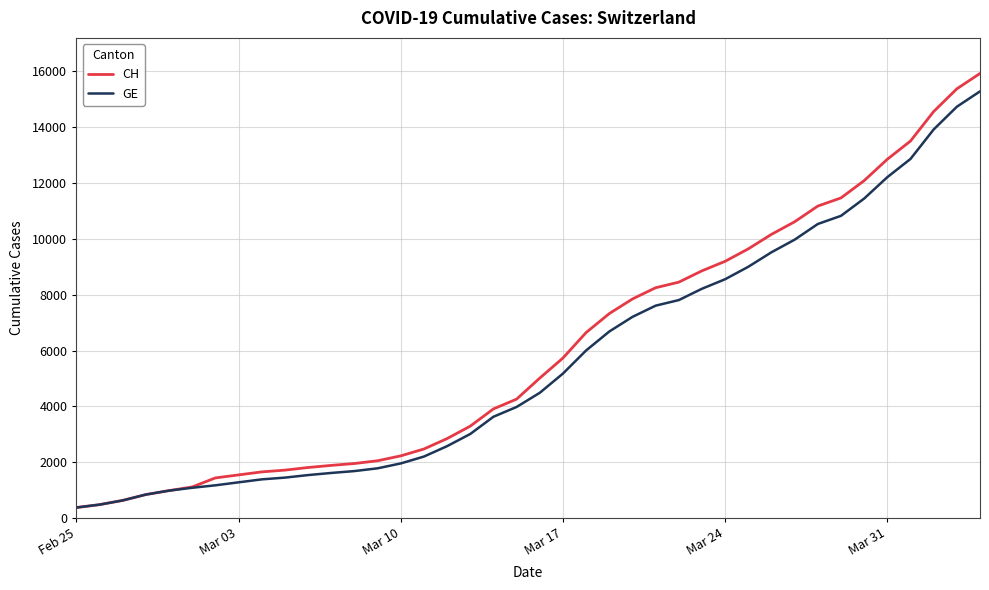

Which series has the largest range (max minus min)?

CH